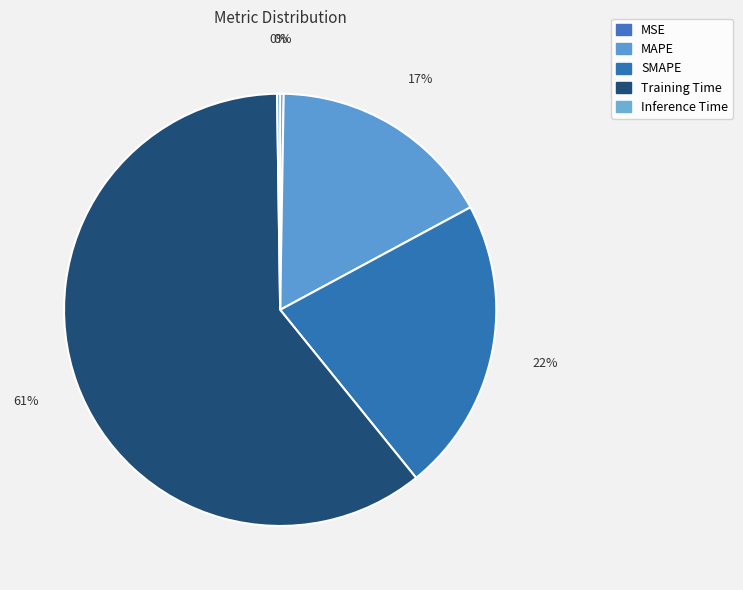

Is it true that MAPE is 17% of the pie?

True